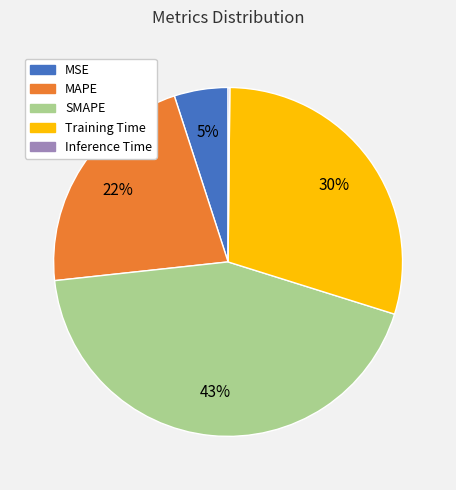

Is there any slice that represents more than half of the pie?

No